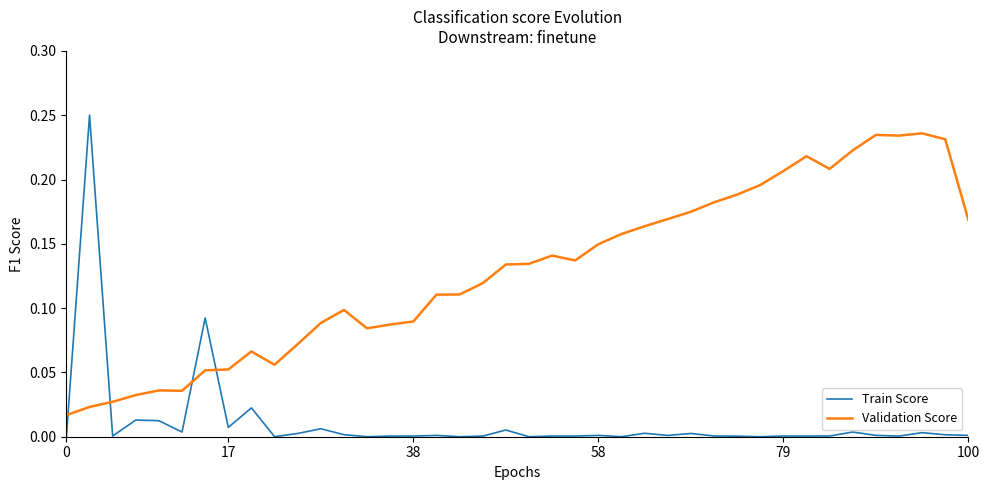

Rank the series by their maximum value, from lowest to highest.

Validation Score, Train Score